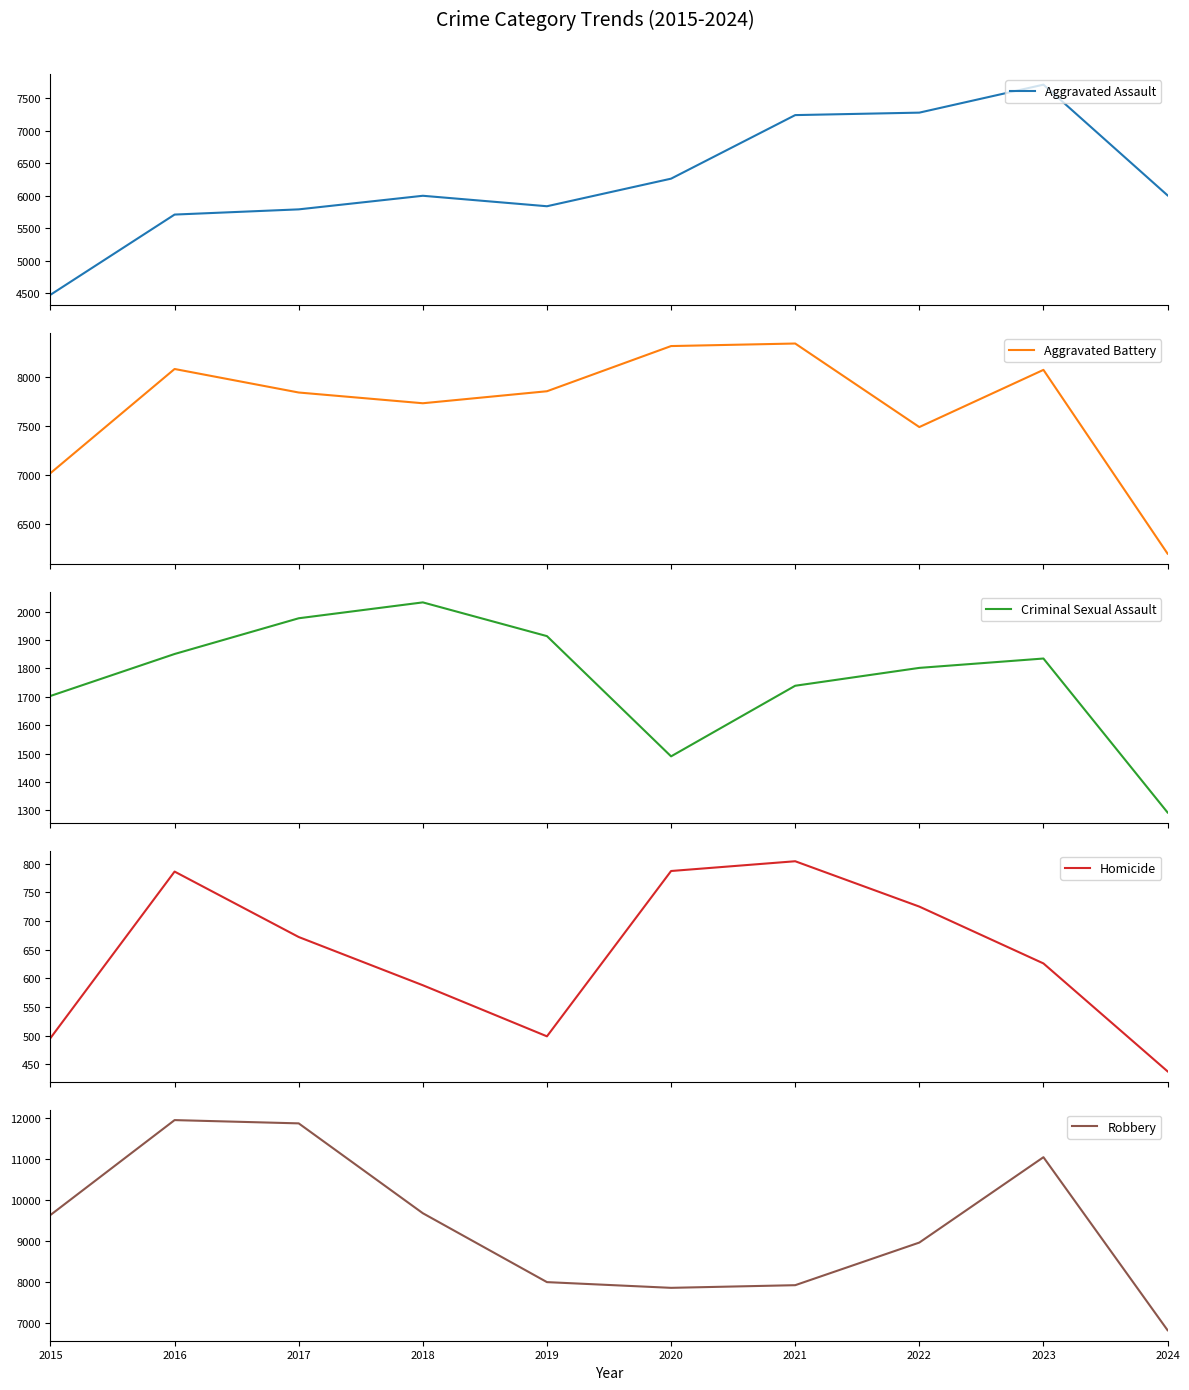

True or false: Robbery and Aggravated Assault cross at least once.

False